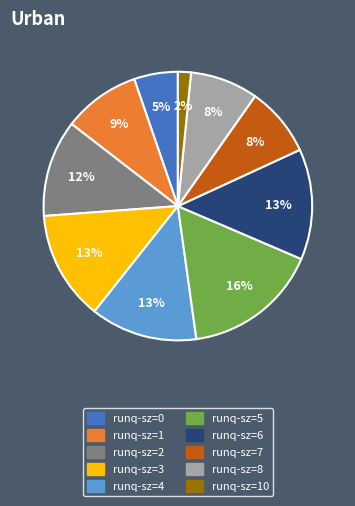

Count the number of slices in the pie.

10